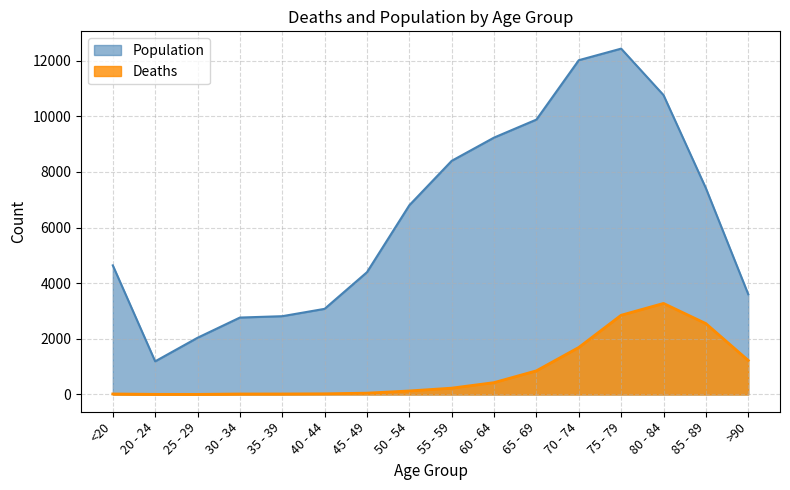

Reading left to right, what are all the values shown in this chart?

Deaths: <20=18	20 - 24=4	25 - 29=3	30 - 34=17	35 - 39=18	40 - 44=24	45 - 49=47	50 - 54=126	55 - 59=227	60 - 64=426	65 - 69=850	70 - 74=1690	75 - 79=2848	80 - 84=3273	85 - 89=2548	>90=1224
Population: <20=4641	20 - 24=1191	25 - 29=2038	30 - 34=2765	35 - 39=2814	40 - 44=3078	45 - 49=4396	50 - 54=6803	55 - 59=8400	60 - 64=9236	65 - 69=9883	70 - 74=12018	75 - 79=12434	80 - 84=10764	85 - 89=7417	>90=3604